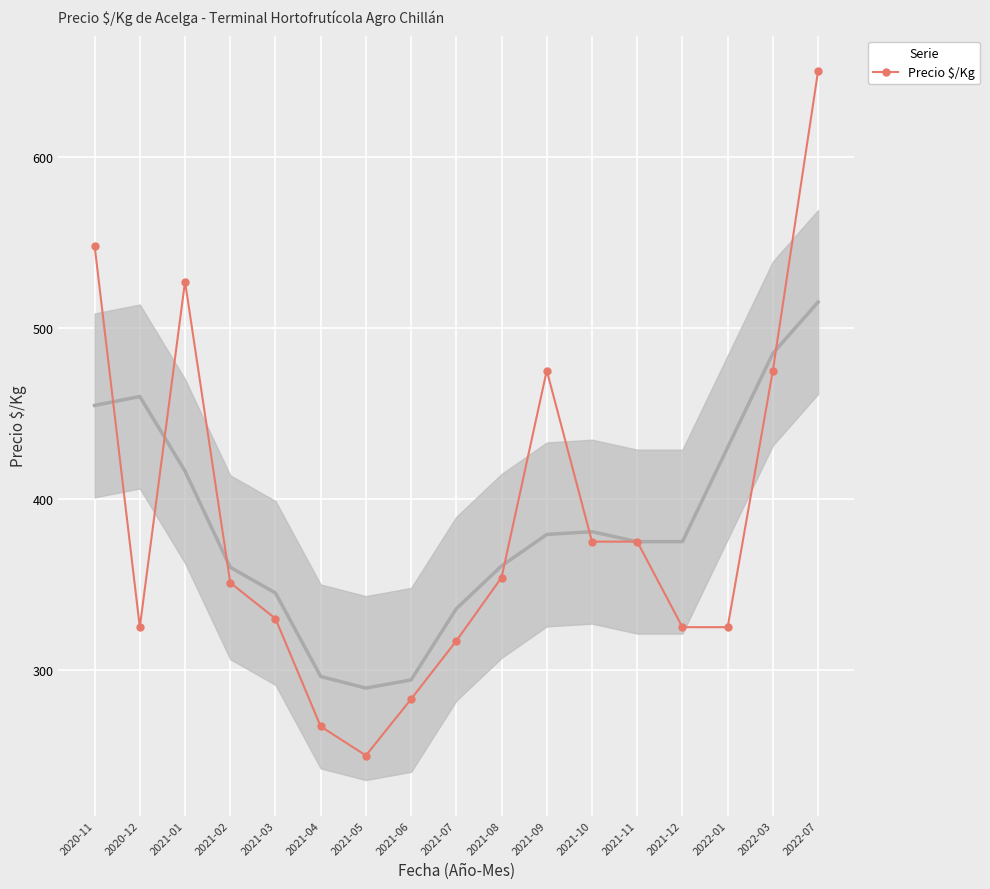

What is the change in value from 2020-12 to 2021-08?

+29